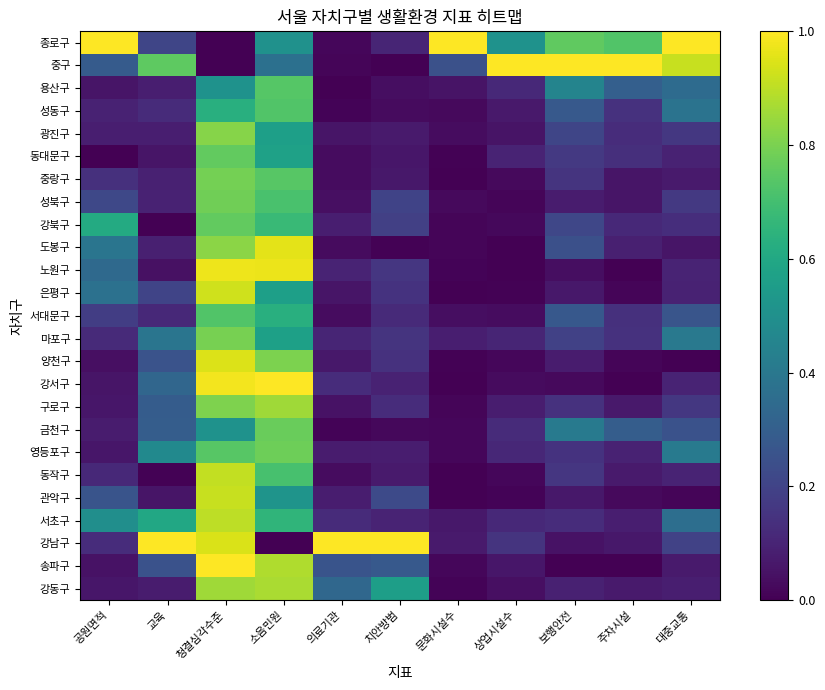

Reading left to right, list all the values displayed in this chart.

종로구: 공원면적=1.0	교육=0.2	청결심각수준=0.0	소음민원=0.5	의료기관=0.0	치안방범=0.1	문화시설수=1.0	상업시설수=0.5	보행안전=0.8	주차시설=0.7	대중교통=1.0
중구: 공원면적=0.3	교육=0.8	청결심각수준=0.0	소음민원=0.4	의료기관=0.0	치안방범=0.0	문화시설수=0.2	상업시설수=1.0	보행안전=1.0	주차시설=1.0	대중교통=0.9
용산구: 공원면적=0.1	교육=0.1	청결심각수준=0.5	소음민원=0.7	의료기관=0.0	치안방범=0.0	문화시설수=0.1	상업시설수=0.1	보행안전=0.5	주차시설=0.3	대중교통=0.4
성동구: 공원면적=0.1	교육=0.1	청결심각수준=0.6	소음민원=0.7	의료기관=0.0	치안방범=0.0	문화시설수=0.0	상업시설수=0.1	보행안전=0.3	주차시설=0.1	대중교통=0.4
광진구: 공원면적=0.1	교육=0.1	청결심각수준=0.8	소음민원=0.6	의료기관=0.1	치안방범=0.1	문화시설수=0.0	상업시설수=0.1	보행안전=0.2	주차시설=0.1	대중교통=0.2
동대문구: 공원면적=0.0	교육=0.1	청결심각수준=0.8	소음민원=0.6	의료기관=0.0	치안방범=0.1	문화시설수=0.0	상업시설수=0.1	보행안전=0.2	주차시설=0.1	대중교통=0.1
중랑구: 공원면적=0.1	교육=0.1	청결심각수준=0.8	소음민원=0.7	의료기관=0.0	치안방범=0.1	문화시설수=0.0	상업시설수=0.0	보행안전=0.2	주차시설=0.1	대중교통=0.1
성북구: 공원면적=0.2	교육=0.1	청결심각수준=0.8	소음민원=0.7	의료기관=0.0	치안방범=0.2	문화시설수=0.0	상업시설수=0.0	보행안전=0.1	주차시설=0.1	대중교통=0.2
강북구: 공원면적=0.6	교육=0.0	청결심각수준=0.8	소음민원=0.7	의료기관=0.1	치안방범=0.2	문화시설수=0.0	상업시설수=0.0	보행안전=0.2	주차시설=0.1	대중교통=0.1
도봉구: 공원면적=0.4	교육=0.1	청결심각수준=0.8	소음민원=1.0	의료기관=0.0	치안방범=0.0	문화시설수=0.0	상업시설수=0.0	보행안전=0.2	주차시설=0.1	대중교통=0.1
노원구: 공원면적=0.3	교육=0.0	청결심각수준=1.0	소음민원=1.0	의료기관=0.1	치안방범=0.2	문화시설수=0.0	상업시설수=0.0	보행안전=0.0	주차시설=0.0	대중교통=0.1
은평구: 공원면적=0.4	교육=0.2	청결심각수준=0.9	소음민원=0.6	의료기관=0.1	치안방범=0.1	문화시설수=0.0	상업시설수=0.0	보행안전=0.1	주차시설=0.0	대중교통=0.1
서대문구: 공원면적=0.2	교육=0.1	청결심각수준=0.7	소음민원=0.6	의료기관=0.0	치안방범=0.1	문화시설수=0.0	상업시설수=0.0	보행안전=0.3	주차시설=0.1	대중교통=0.3
마포구: 공원면적=0.1	교육=0.4	청결심각수준=0.8	소음민원=0.6	의료기관=0.1	치안방범=0.2	문화시설수=0.1	상업시설수=0.1	보행안전=0.2	주차시설=0.1	대중교통=0.4
양천구: 공원면적=0.0	교육=0.3	청결심각수준=0.9	소음민원=0.8	의료기관=0.1	치안방범=0.1	문화시설수=0.0	상업시설수=0.0	보행안전=0.1	주차시설=0.0	대중교통=0.0
강서구: 공원면적=0.1	교육=0.3	청결심각수준=1.0	소음민원=1.0	의료기관=0.1	치안방범=0.1	문화시설수=0.0	상업시설수=0.0	보행안전=0.0	주차시설=0.0	대중교통=0.1
구로구: 공원면적=0.1	교육=0.3	청결심각수준=0.8	소음민원=0.9	의료기관=0.0	치안방범=0.1	문화시설수=0.0	상업시설수=0.1	보행안전=0.1	주차시설=0.1	대중교통=0.2
금천구: 공원면적=0.1	교육=0.3	청결심각수준=0.5	소음민원=0.8	의료기관=0.0	치안방범=0.0	문화시설수=0.0	상업시설수=0.1	보행안전=0.4	주차시설=0.3	대중교통=0.3
영등포구: 공원면적=0.1	교육=0.5	청결심각수준=0.7	소음민원=0.8	의료기관=0.1	치안방범=0.1	문화시설수=0.0	상업시설수=0.1	보행안전=0.1	주차시설=0.1	대중교통=0.4
동작구: 공원면적=0.1	교육=0.0	청결심각수준=0.9	소음민원=0.7	의료기관=0.0	치안방범=0.1	문화시설수=0.0	상업시설수=0.0	보행안전=0.2	주차시설=0.1	대중교통=0.1
관악구: 공원면적=0.3	교육=0.1	청결심각수준=0.9	소음민원=0.5	의료기관=0.1	치안방범=0.2	문화시설수=0.0	상업시설수=0.0	보행안전=0.1	주차시설=0.0	대중교통=0.0
서초구: 공원면적=0.5	교육=0.6	청결심각수준=0.9	소음민원=0.7	의료기관=0.1	치안방범=0.1	문화시설수=0.1	상업시설수=0.1	보행안전=0.1	주차시설=0.1	대중교통=0.4
강남구: 공원면적=0.1	교육=1.0	청결심각수준=0.9	소음민원=0.0	의료기관=1.0	치안방범=1.0	문화시설수=0.1	상업시설수=0.2	보행안전=0.0	주차시설=0.1	대중교통=0.2
송파구: 공원면적=0.0	교육=0.3	청결심각수준=1.0	소음민원=0.9	의료기관=0.3	치안방범=0.3	문화시설수=0.0	상업시설수=0.1	보행안전=0.0	주차시설=0.0	대중교통=0.1
강동구: 공원면적=0.1	교육=0.1	청결심각수준=0.9	소음민원=0.9	의료기관=0.3	치안방범=0.6	문화시설수=0.0	상업시설수=0.0	보행안전=0.1	주차시설=0.1	대중교통=0.1